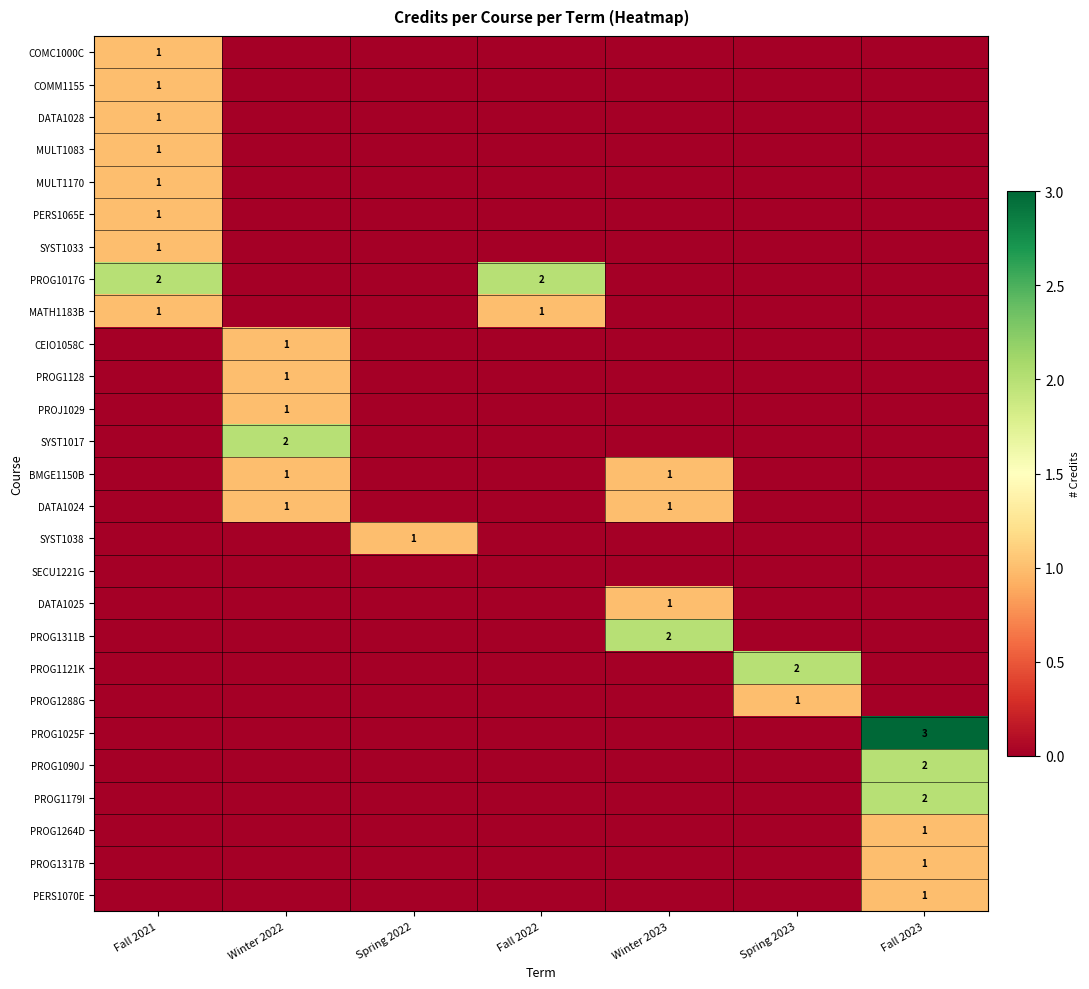

At how many categories does at least one series exceed 0?

7